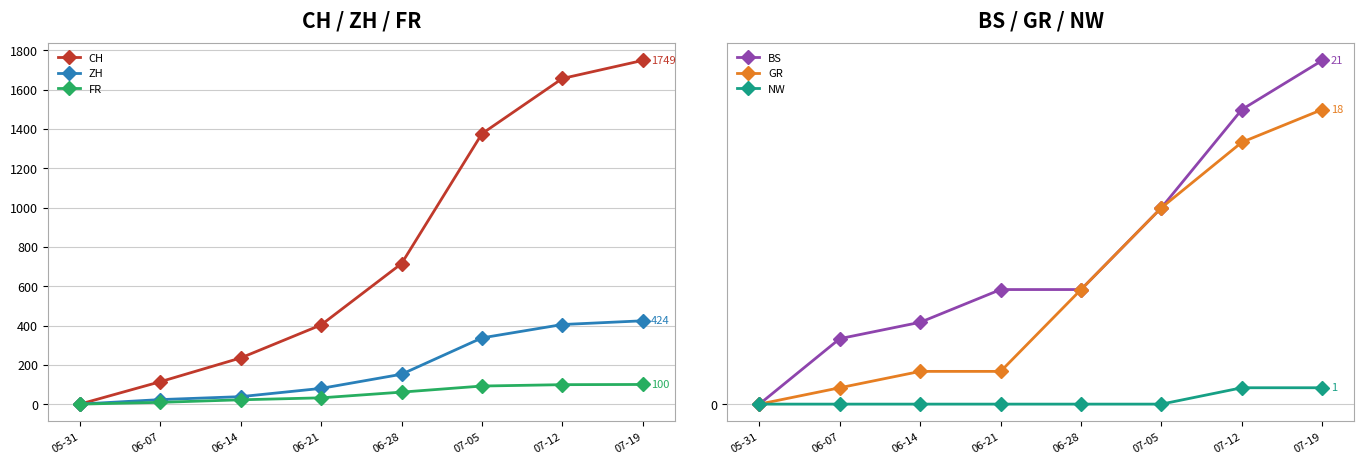

At which category is the sum across all series the highest?

07-19